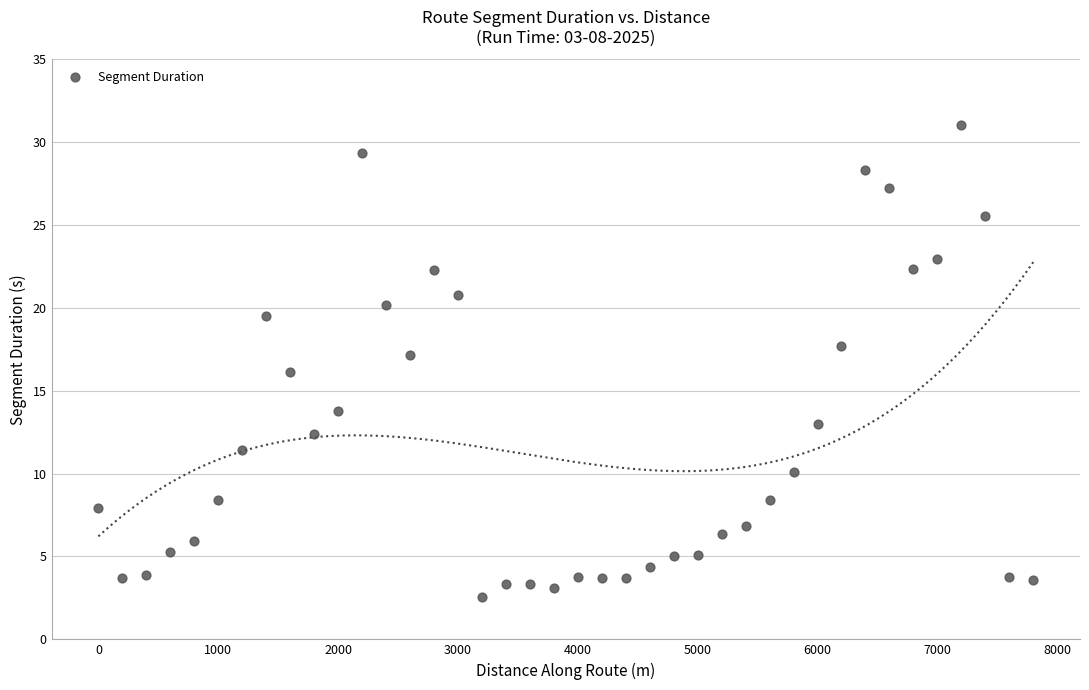

What is the range of Y values (max minus min)?

28.5